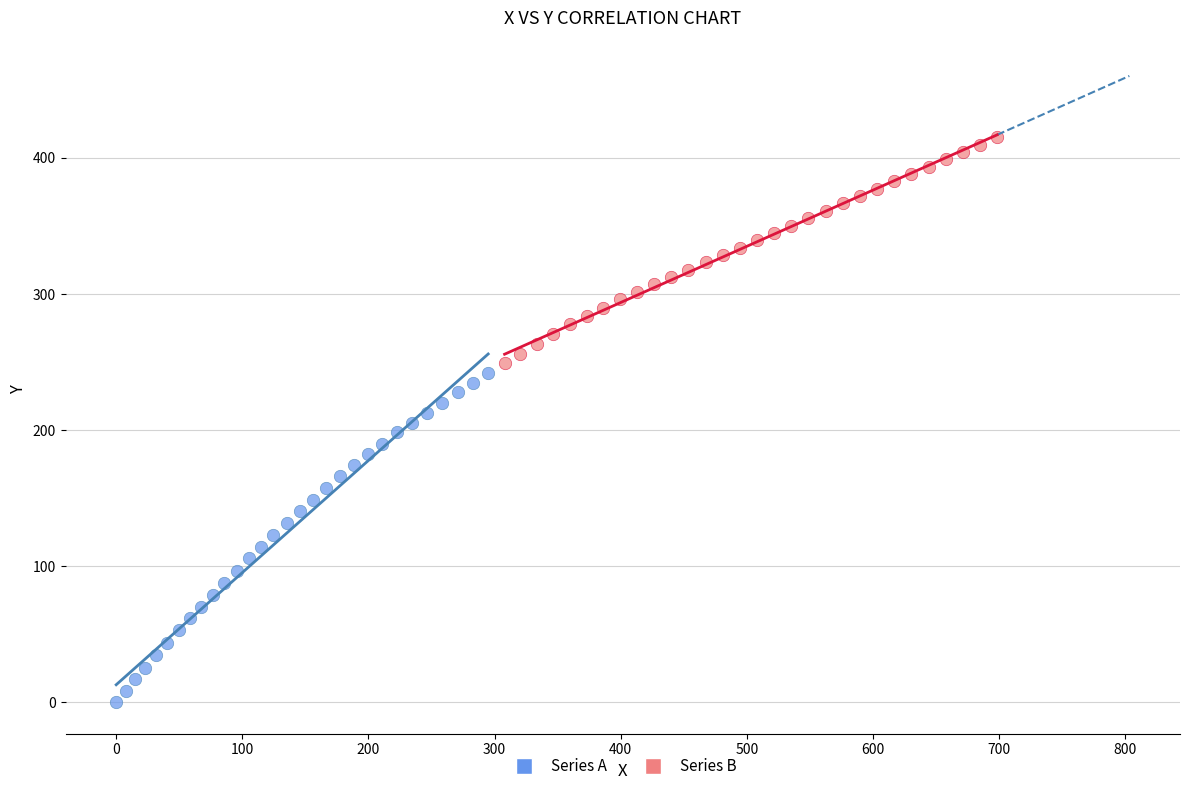

Which series reaches the minimum Y coordinate?

Series A